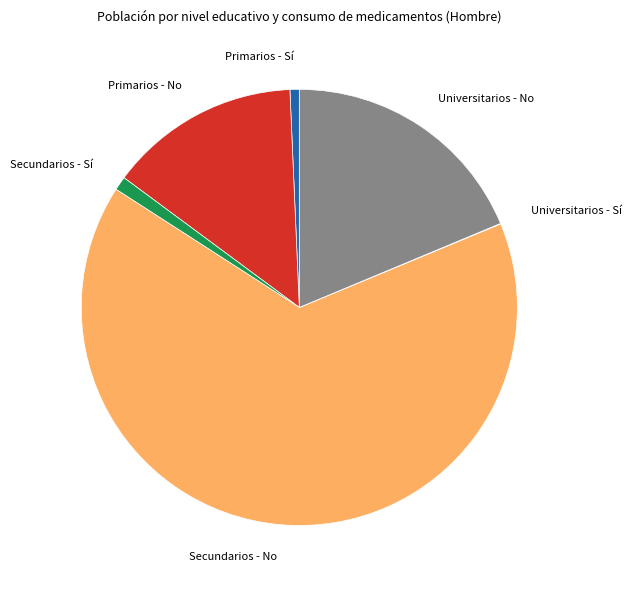

Which has a higher value, Primarios - No or Universitarios - No?

Universitarios - No